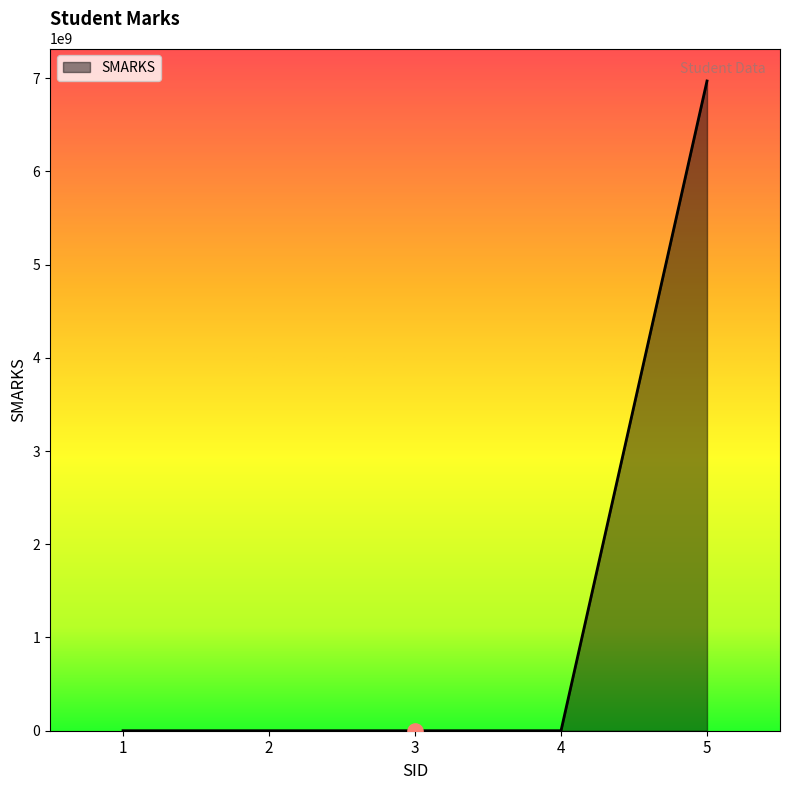

What is the average value?

1393940008